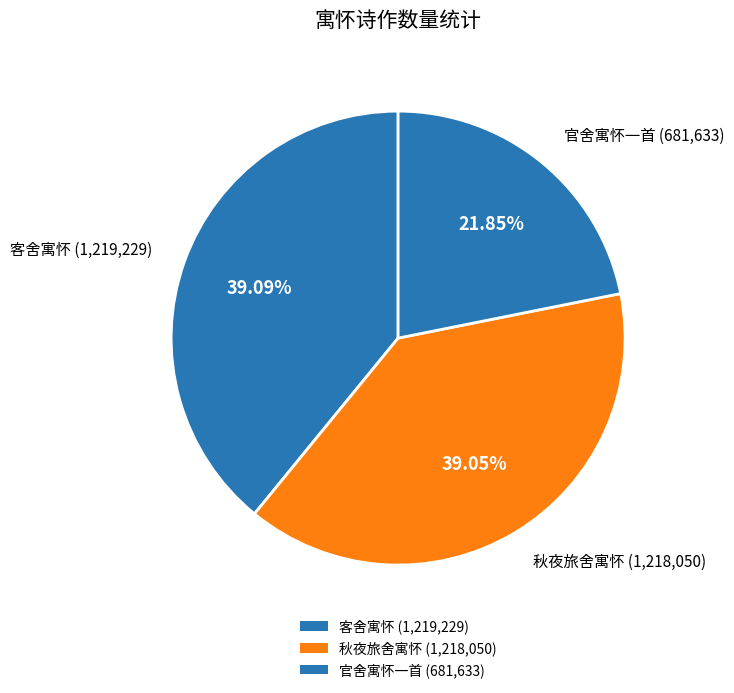

Count the number of slices in the pie.

3